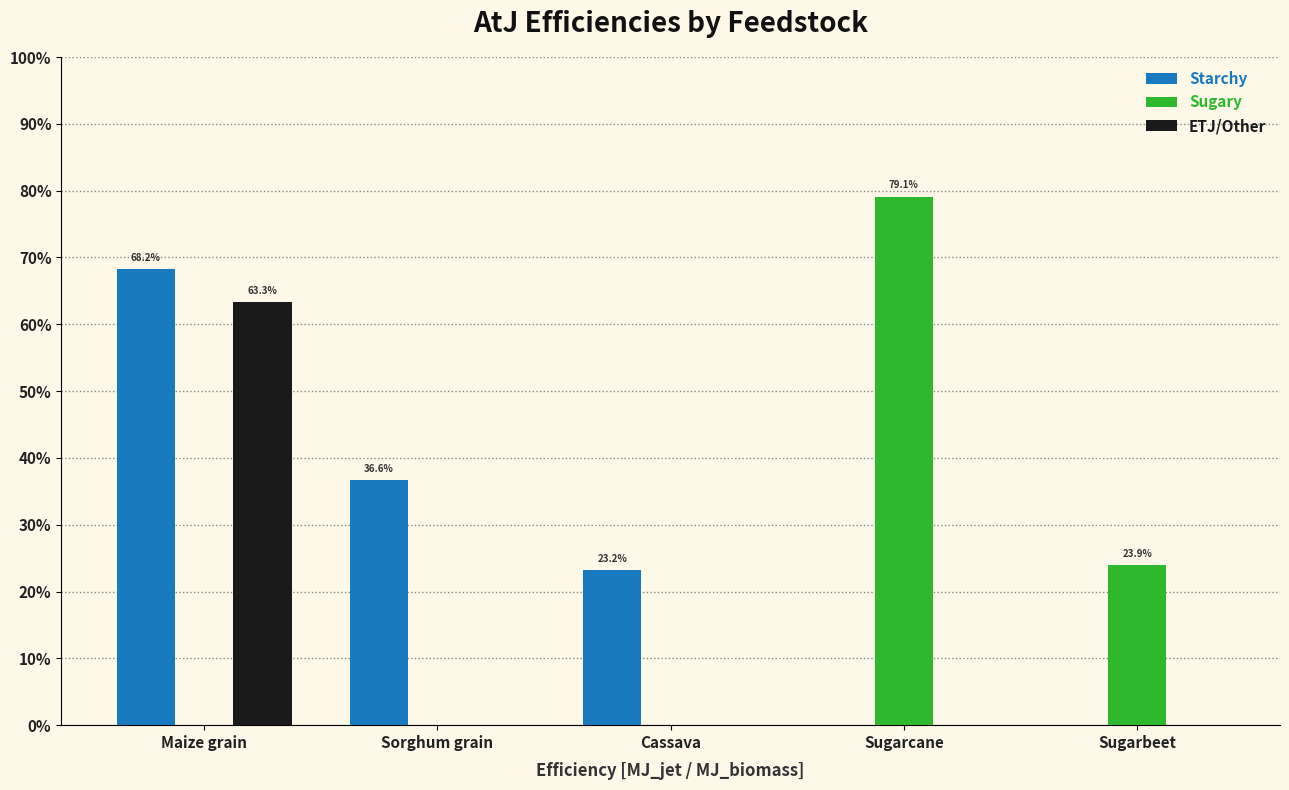

Which has a higher value, Sorghum grain or Cassava?

Sorghum grain